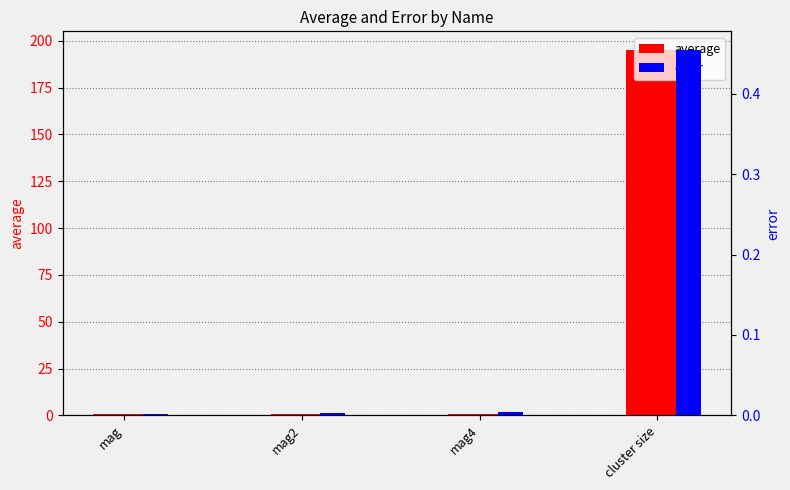

Between mag and cluster size, which series saw the biggest shift?

average